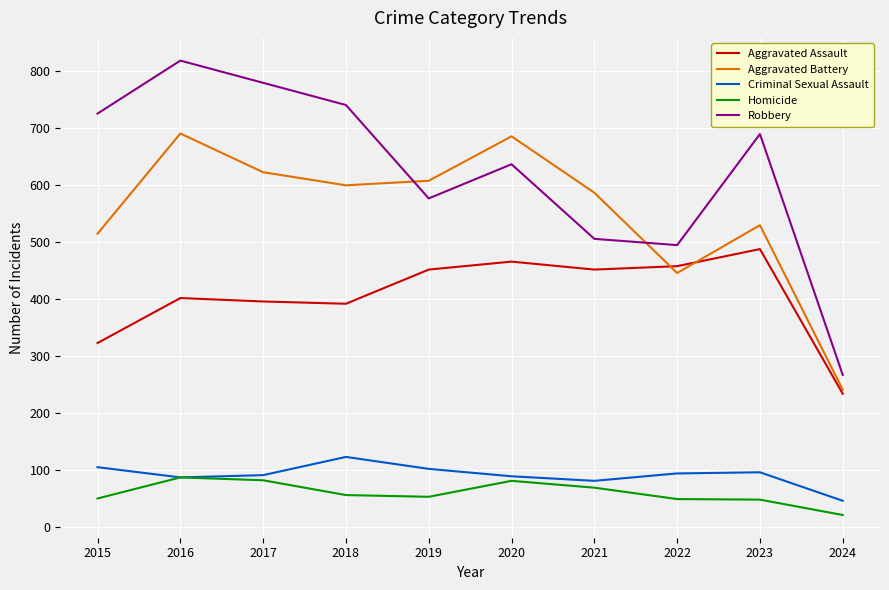

At which category is the sum across all series the highest?

2016